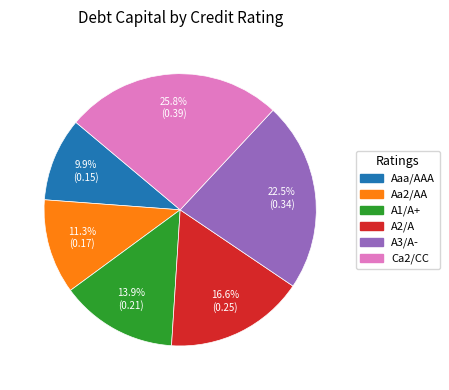

What percentage is NOT represented by A3/A-?

77.5%